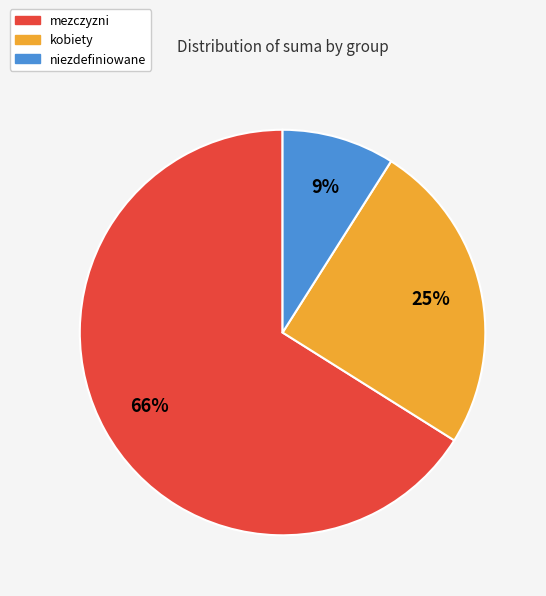

To the nearest percent, what is the average slice percentage?

33%